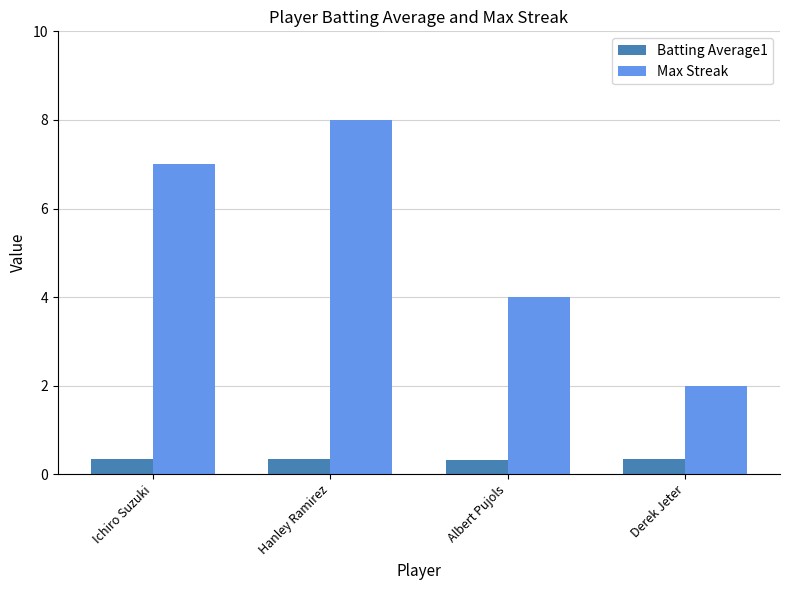

What is the approximate value of Max Streak at Hanley Ramirez?

8.0